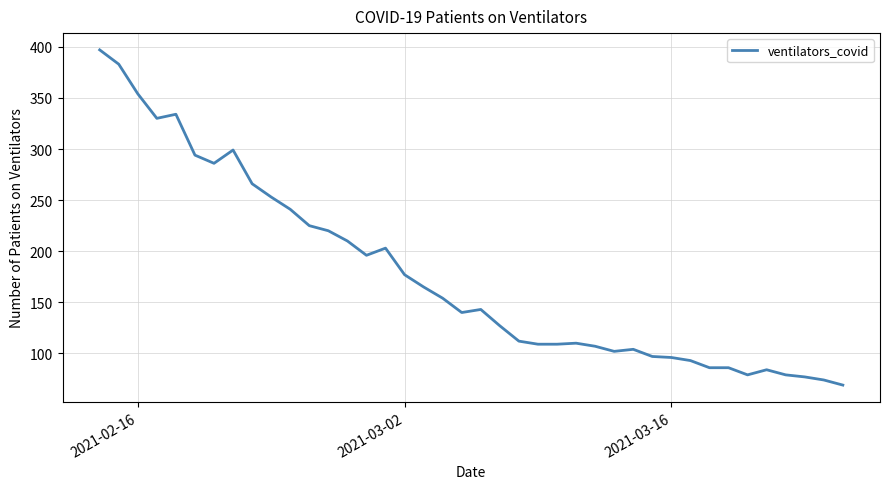

What is the maximum value shown in the chart?

397